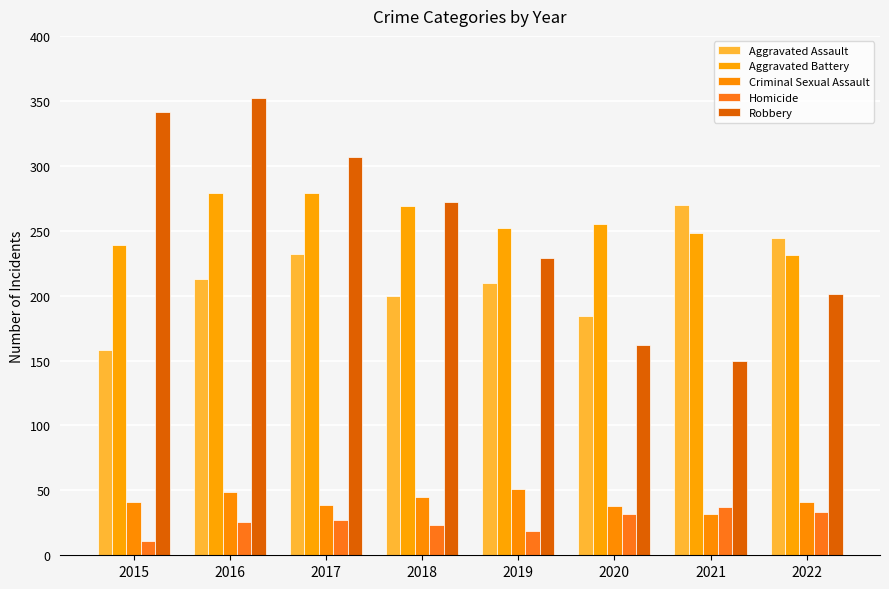

Reading right to left, what are all the values shown in this chart?

Aggravated Assault: 2022=244	2021=270	2020=184	2019=210	2018=200	2017=232	2016=213	2015=158
Aggravated Battery: 2022=231	2021=248	2020=255	2019=252	2018=269	2017=279	2016=279	2015=239
Criminal Sexual Assault: 2022=41	2021=32	2020=38	2019=51	2018=45	2017=39	2016=49	2015=41
Homicide: 2022=33	2021=37	2020=32	2019=19	2018=23	2017=27	2016=26	2015=11
Robbery: 2022=201	2021=150	2020=162	2019=229	2018=272	2017=307	2016=352	2015=341